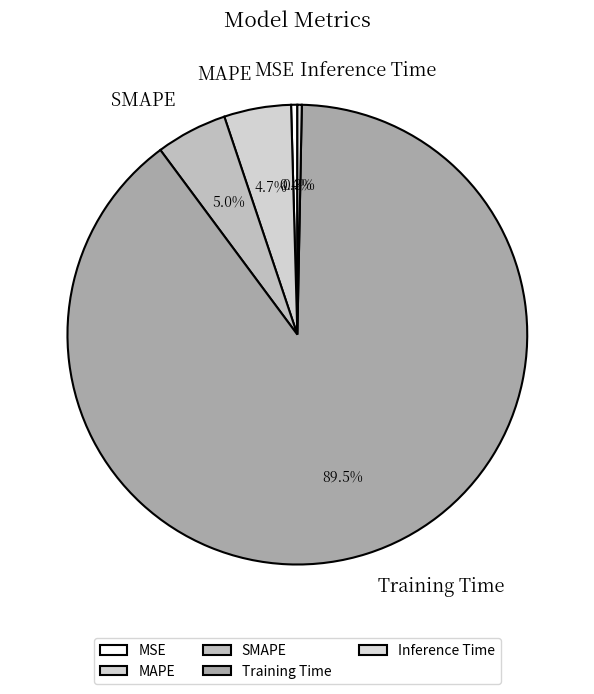

Is there a majority slice in this chart?

Yes